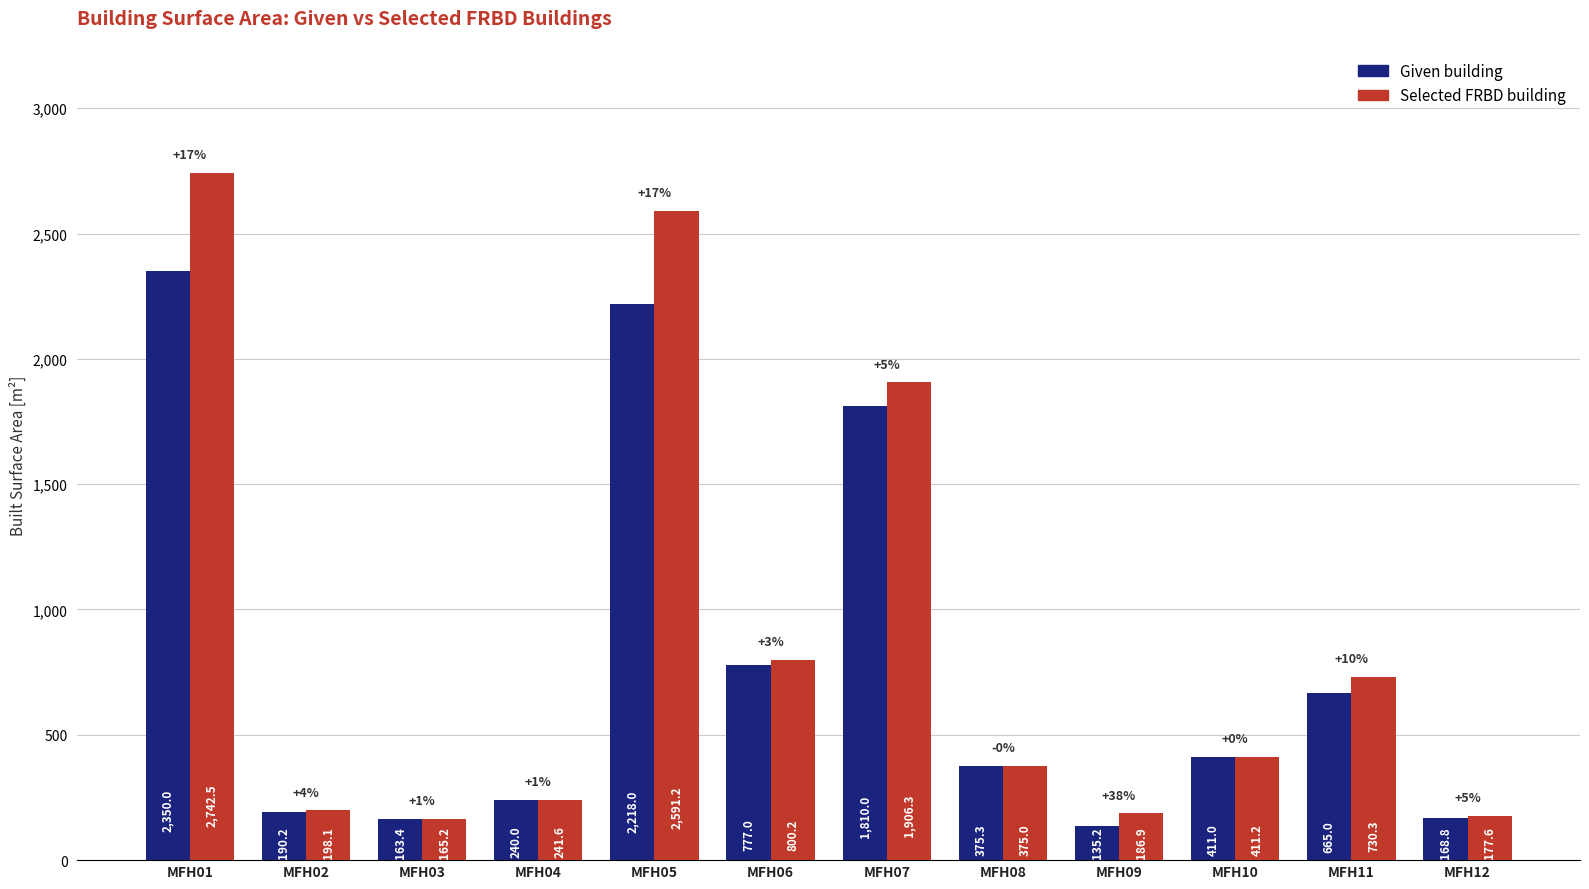

At which category is the sum across all series the highest?

MFH01